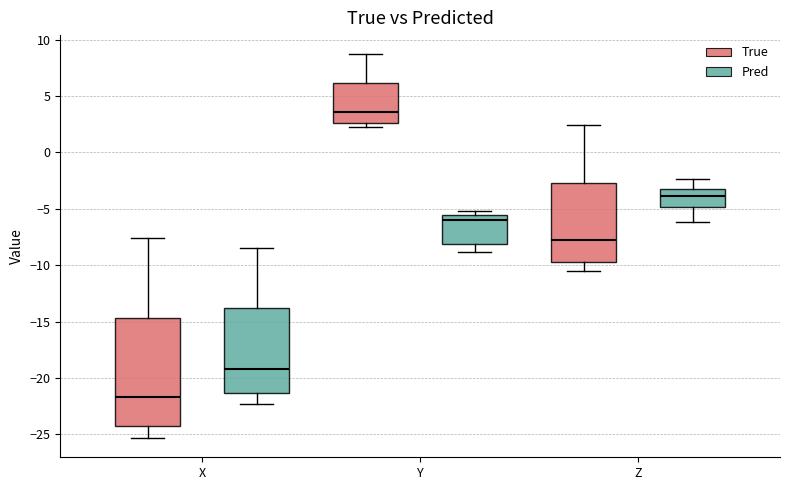

Reading left to right, read every box against the y-axis: the position of its median line, the range the box covers, and the ends of its whiskers. The values are not printed on the chart, so give them approximately, as read against the axis.

X (True): median -21.5, box -24.5 to -14.5, whiskers -25.5 to -7.5
X (Pred): median -19.0, box -21.5 to -14.0, whiskers -22.5 to -8.5
Y (True): median 3.5, box 2.5 to 6.0, whiskers 2.0 to 8.5
Y (Pred): median -6.0, box -8.0 to -5.5, whiskers -9.0 to -5.0
Z (True): median -8.0, box -9.5 to -2.5, whiskers -10.5 to 2.5
Z (Pred): median -4.0, box -5.0 to -3.5, whiskers -6.0 to -2.5